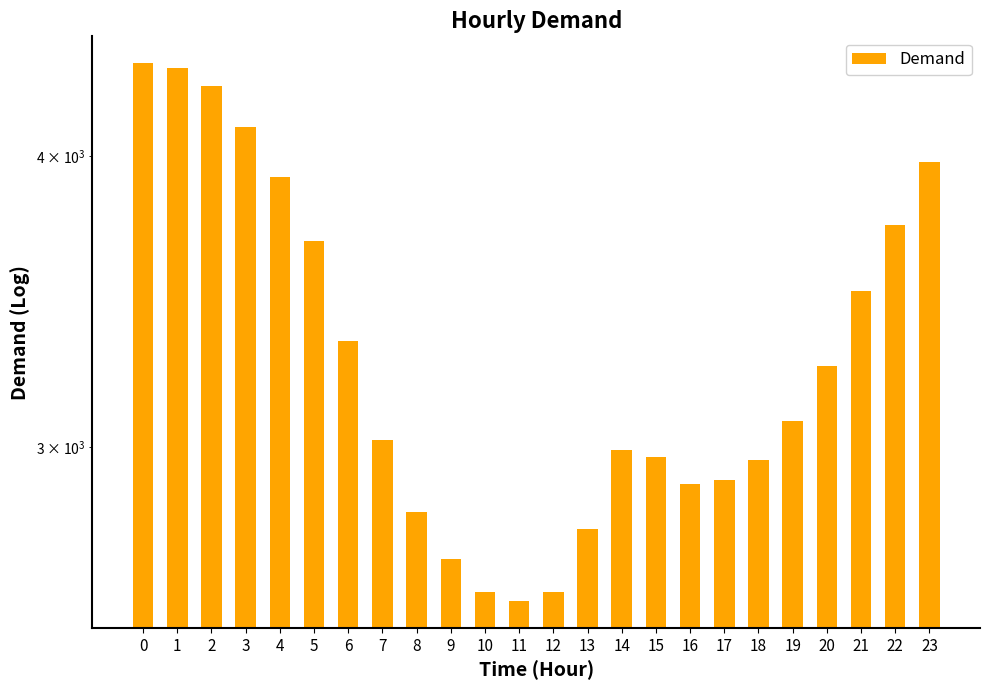

At which label is the value closest to 3480?

21